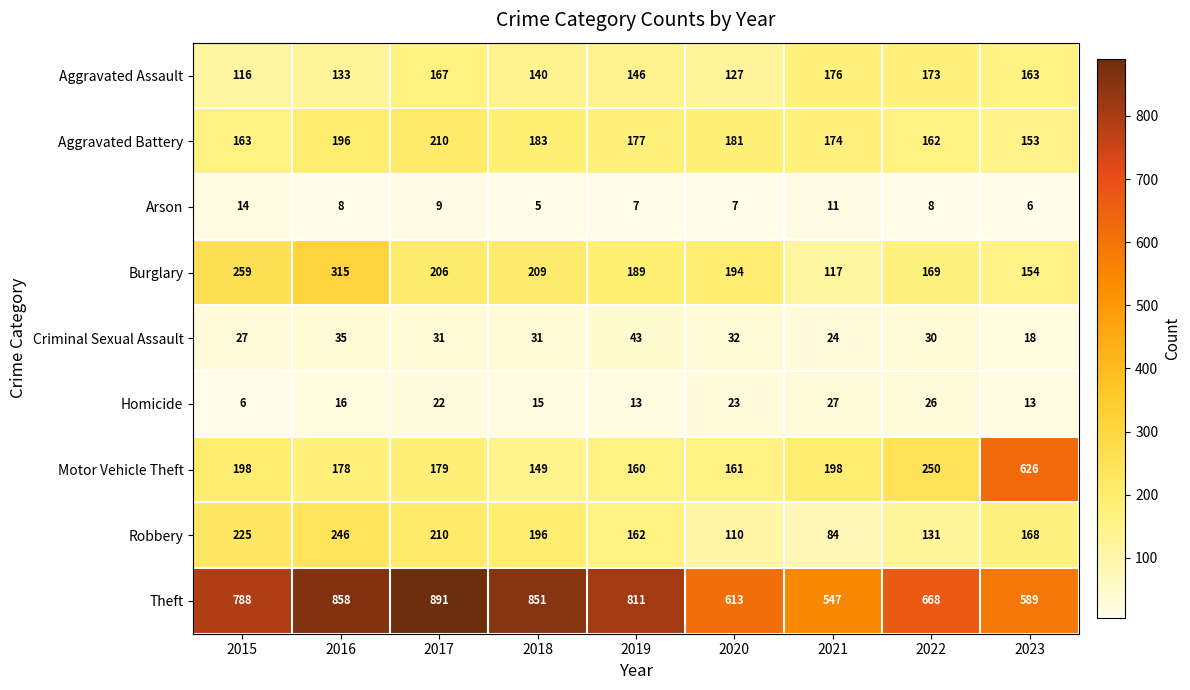

At how many categories does at least one series exceed 192?

9